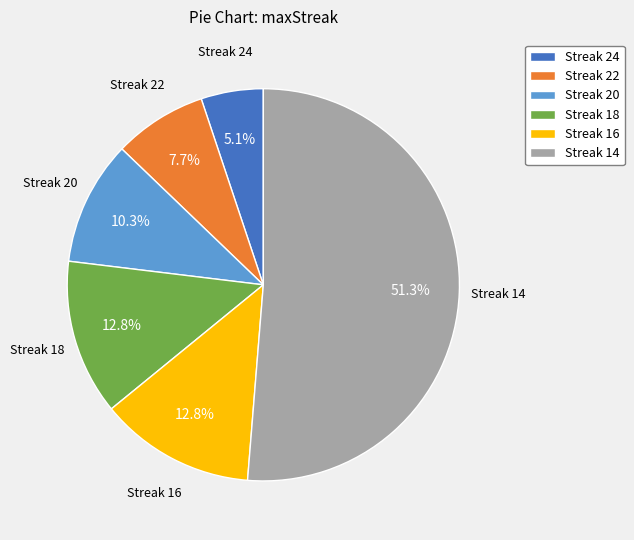

How much of the chart is everything except Streak 14?

48.7%